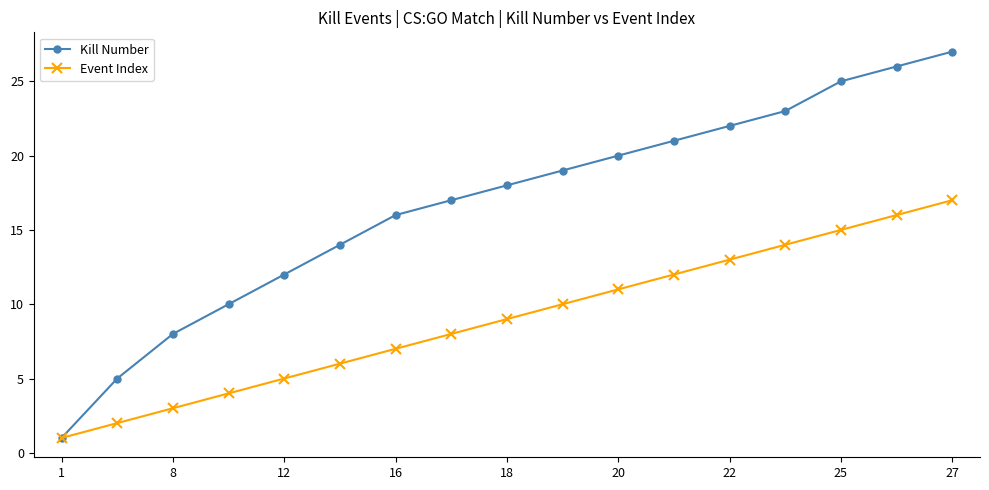

What is the highest value of the Event Index series?

17